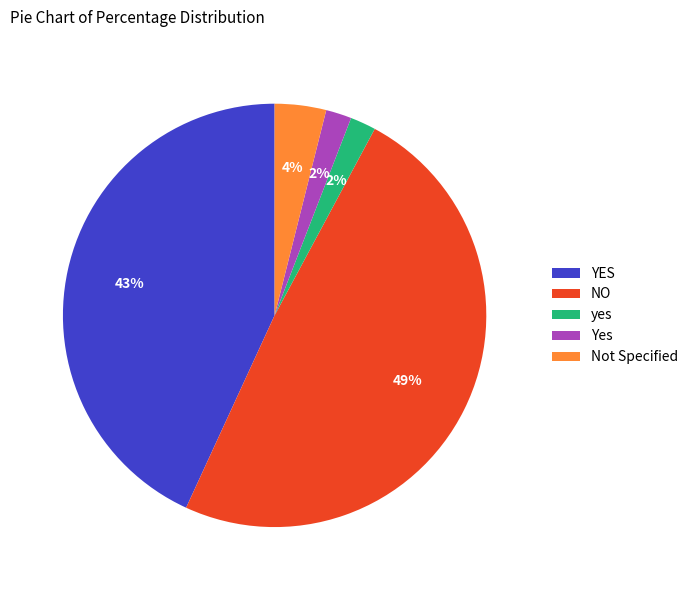

What percentage is the Yes slice, to the nearest percent?

2%